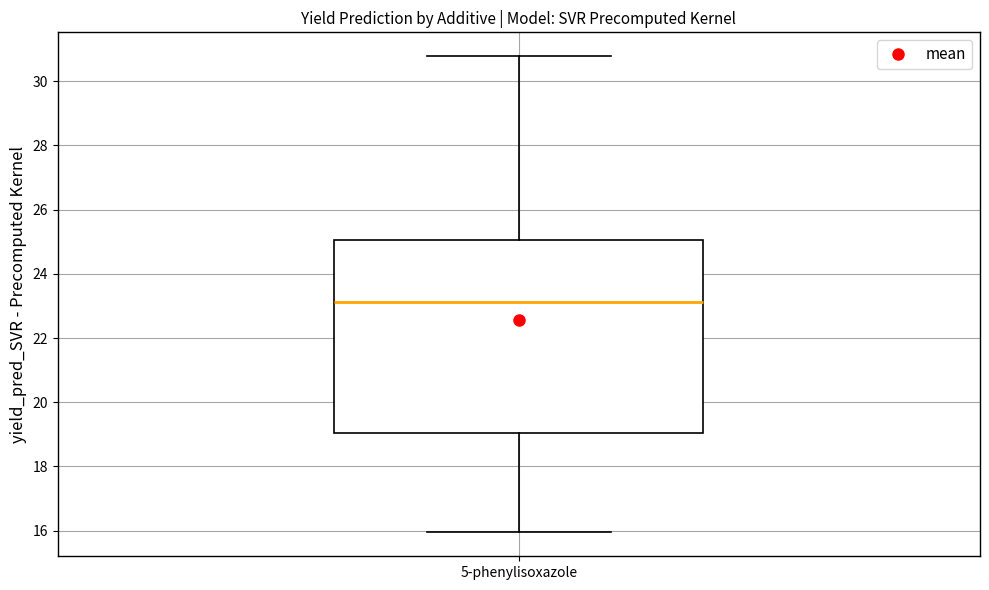

Read this box plot against the y-axis: the position of the median line, the range covered by the box, and the ends of both whiskers. The values are not printed on the chart, so give them approximately, as read against the axis.

median 23.2, box 19.0 to 25.0, whiskers 16.0 to 30.8